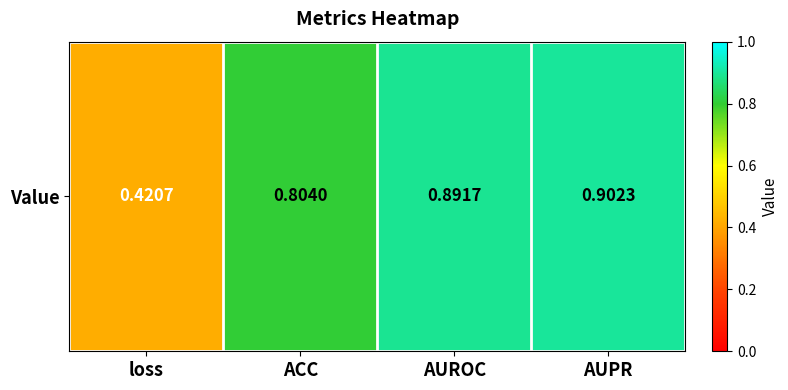

List the labels in order of value, largest first.

AUPR, AUROC, ACC, loss